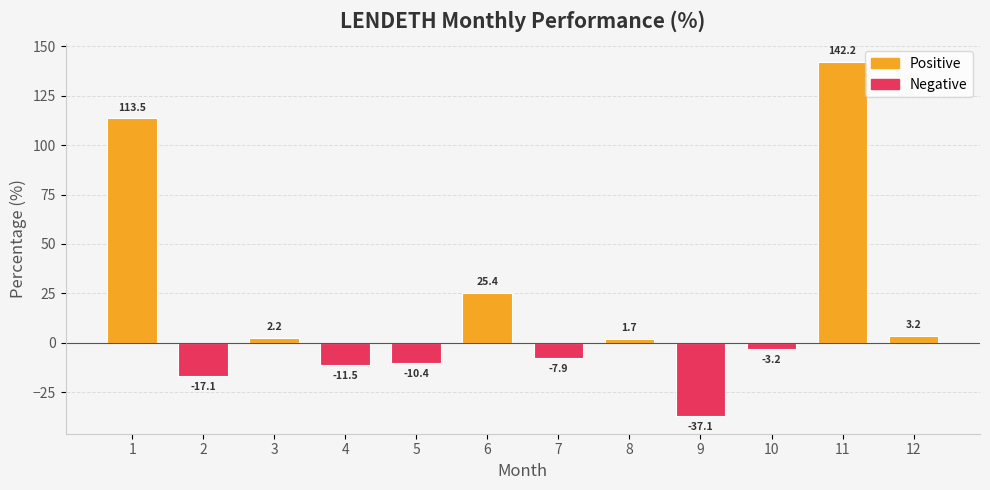

Reading left to right, what are all the values shown in this chart?

1=113.5	2=-17.1	3=2.2	4=-11.5	5=-10.4	6=25.4	7=-7.9	8=1.7	9=-37.1	10=-3.2	11=142.2	12=3.2